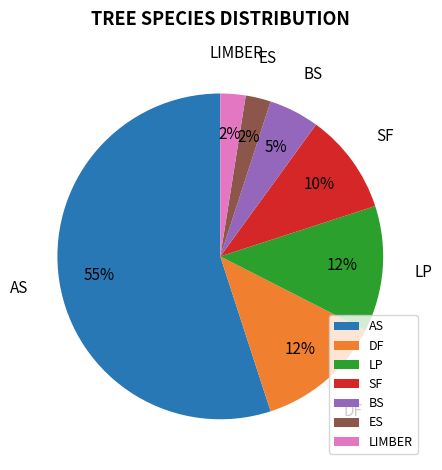

The AS slice represents 55% of the pie. True or false?

True